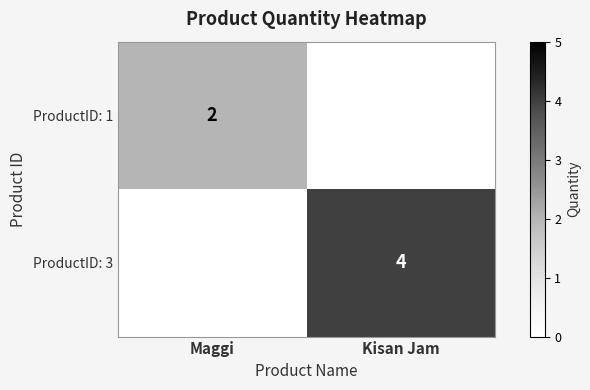

Which label corresponds to the smallest value in the chart?

Kisan Jam